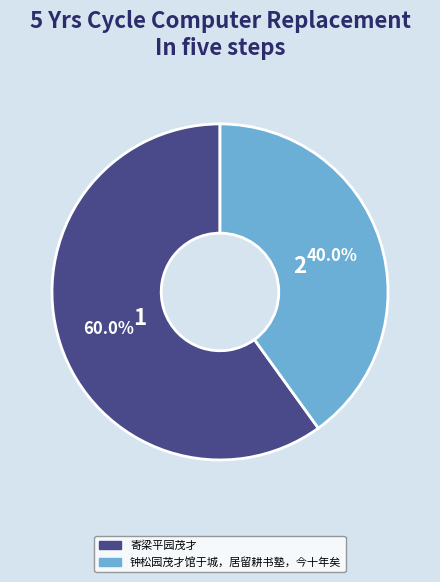

To the nearest percent, what is the difference between the largest and smallest slice percentages?

20%